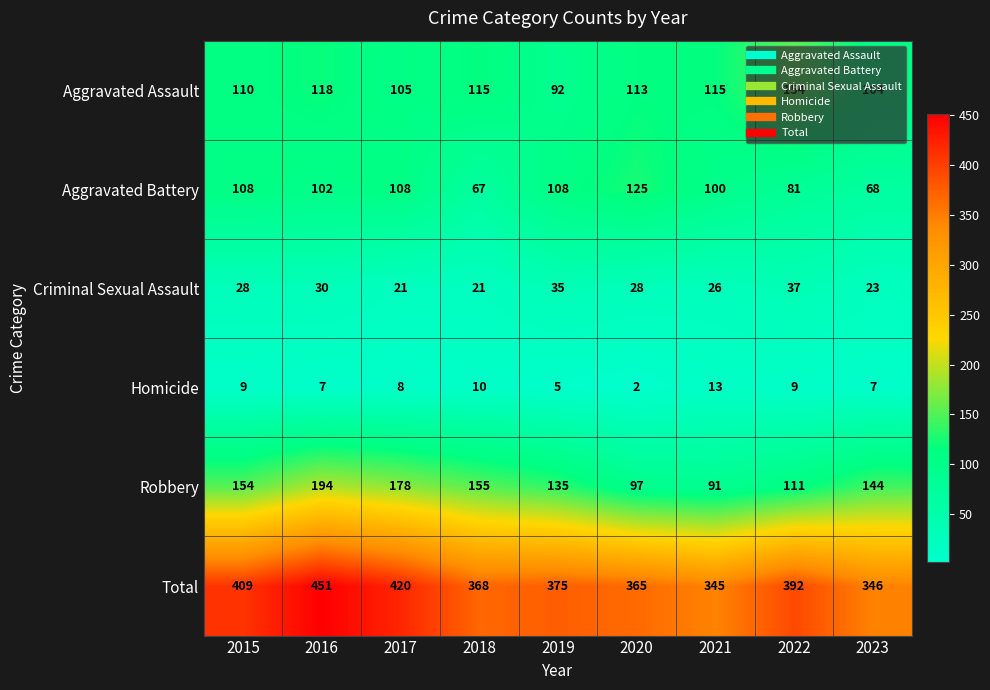

What is the sum of all Total values?

3471